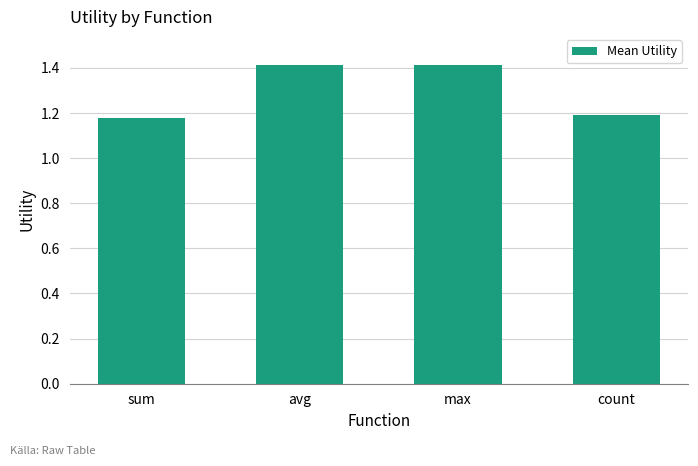

What is the difference between the maximum and minimum values?

0.2